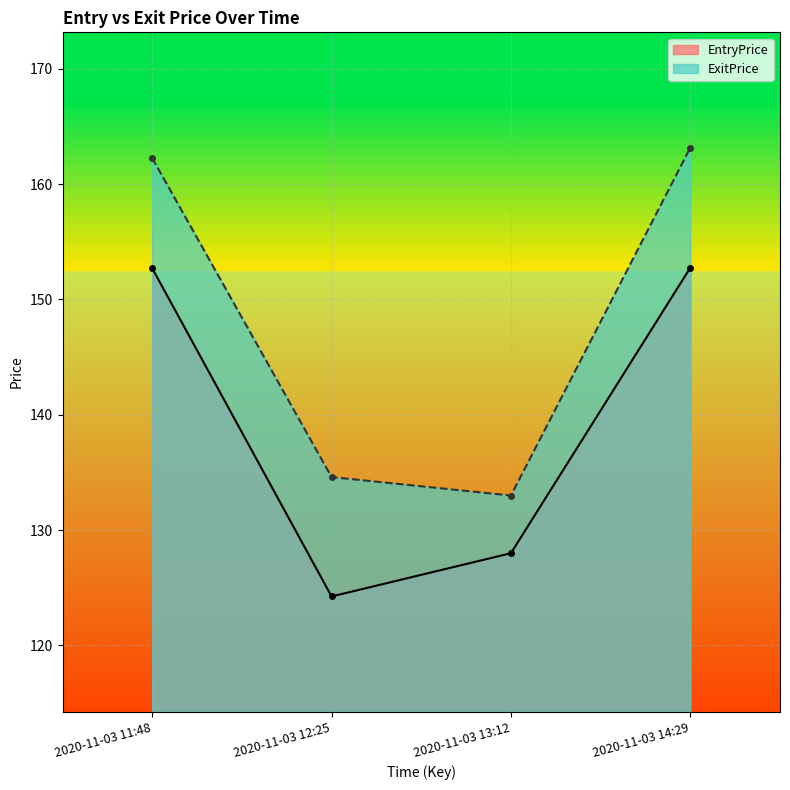

What is the approximate value of ExitPrice at 2020-11-03 14:29?

163.2